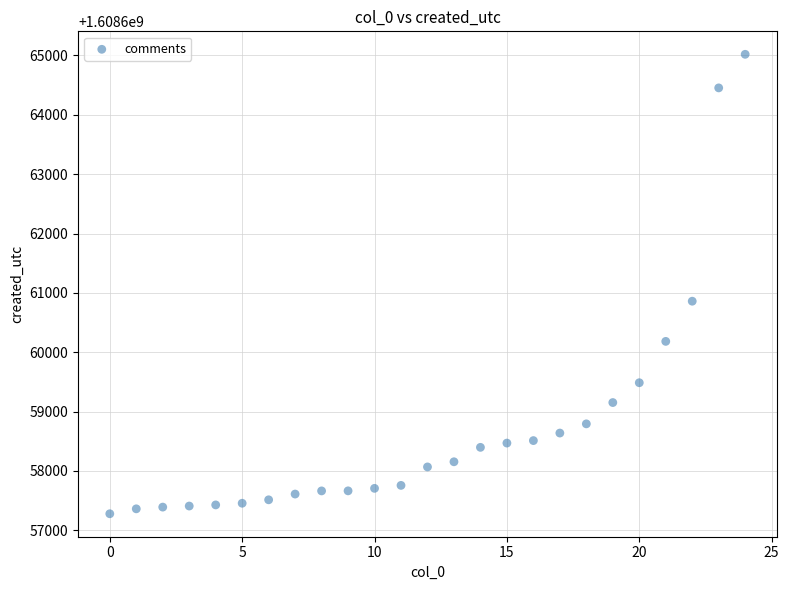

What Y value in the scatter plot is closest to 1608661148?

1608660859